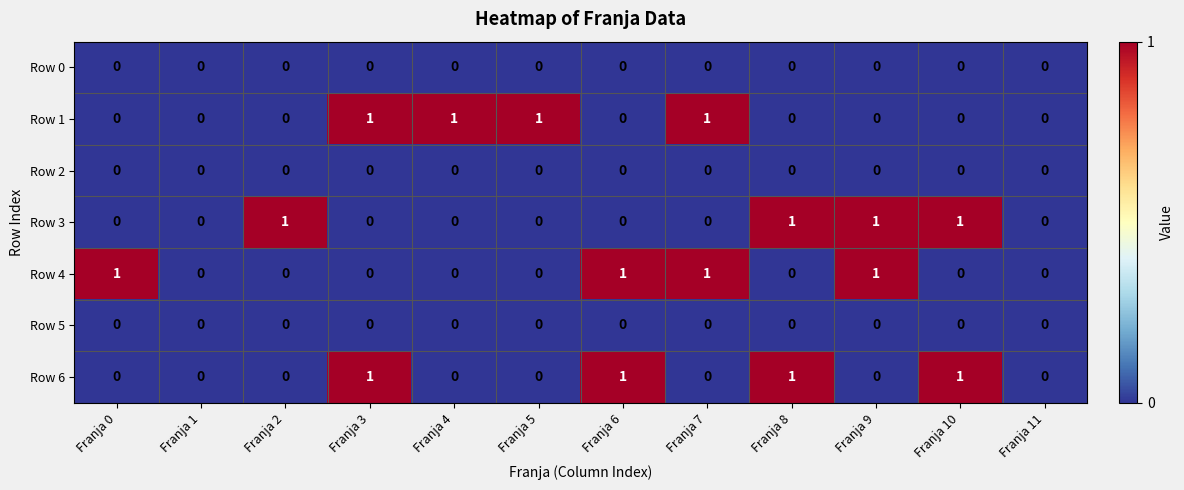

What is the spread (max minus min) of values at Franja 8?

1